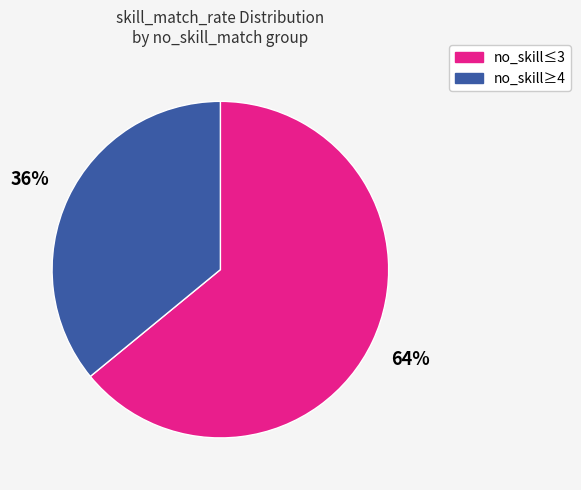

Does any single category account for the majority?

Yes